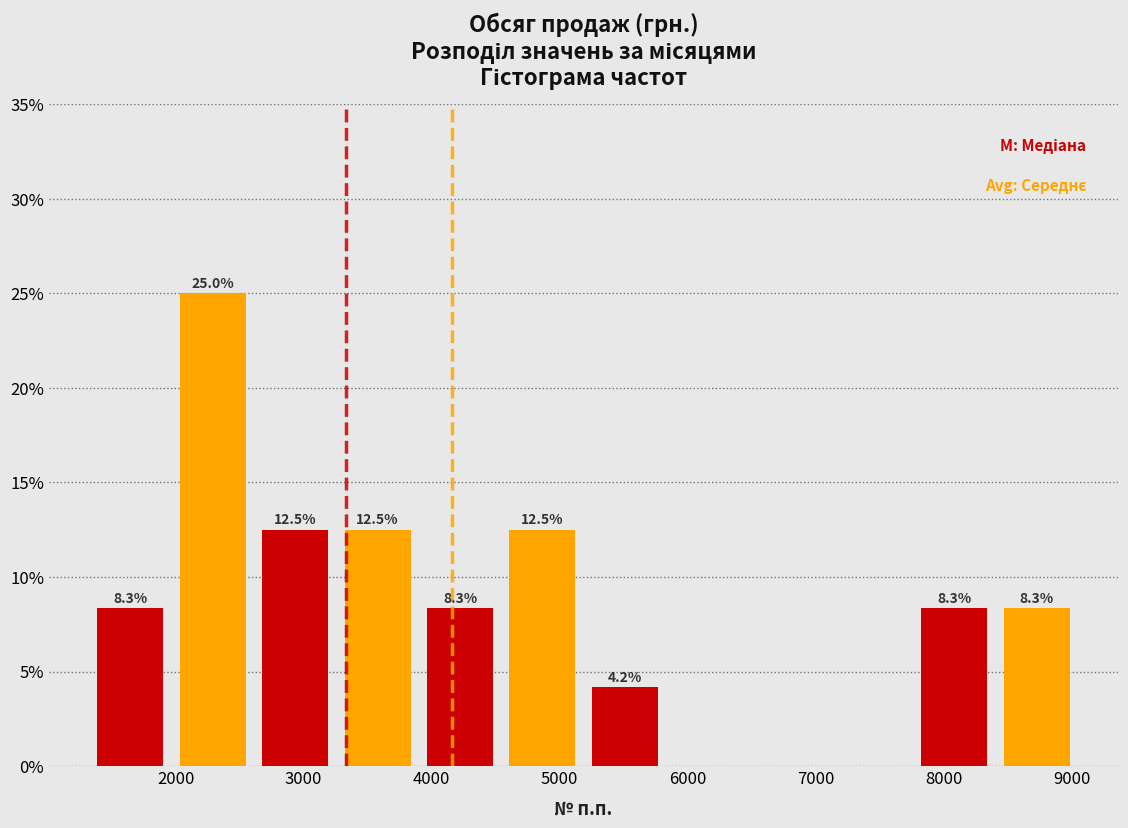

Over which range of the x-axis is the bar tallest?

2000 to 2600